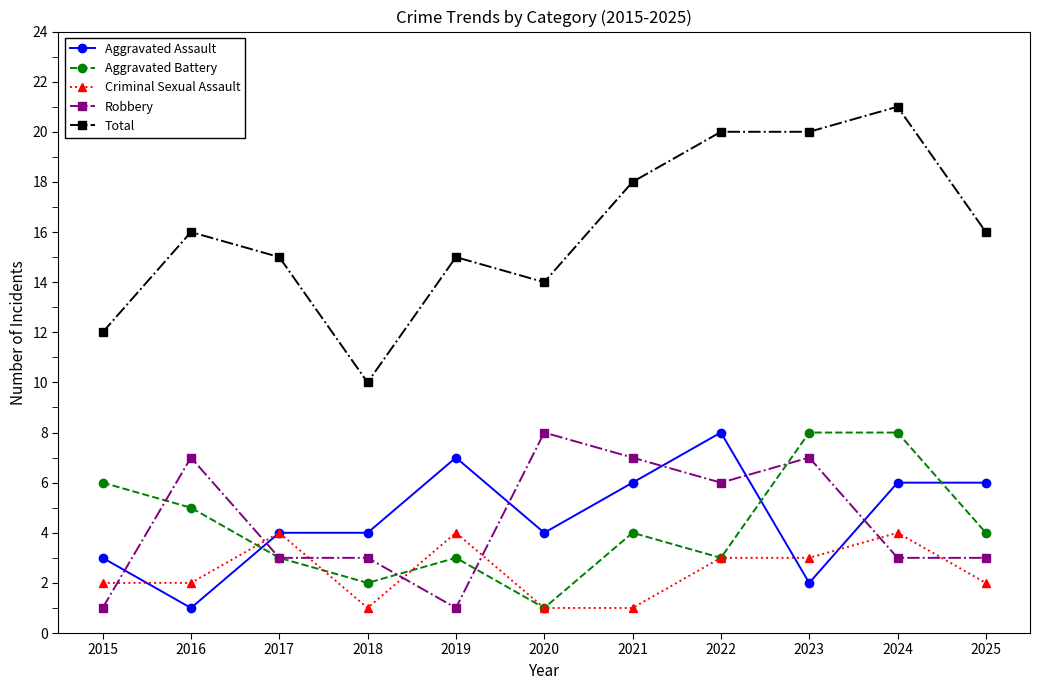

How many interior local valleys does the Aggravated Battery series have?

3